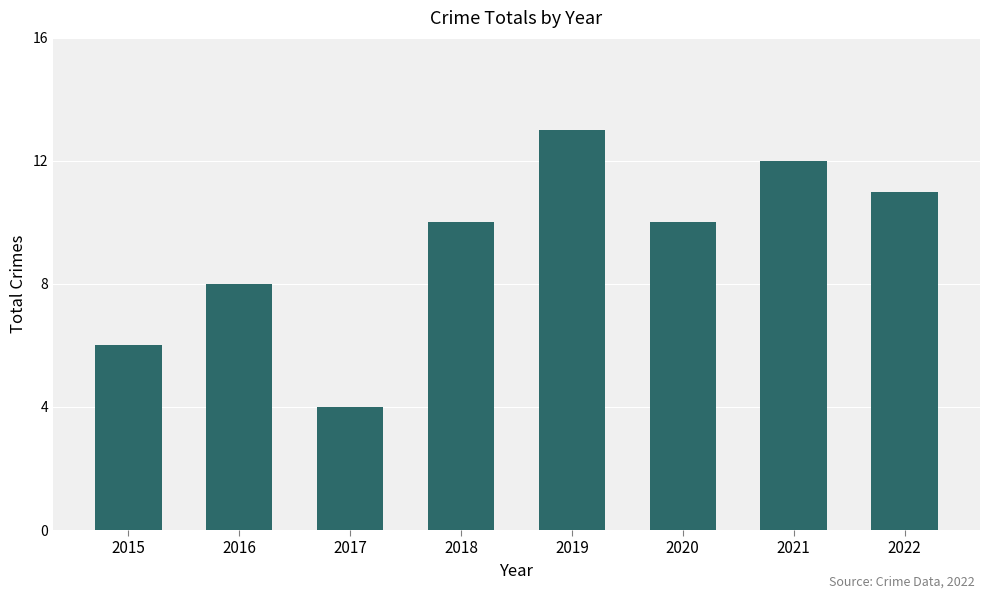

What is the minimum value shown in the chart?

4